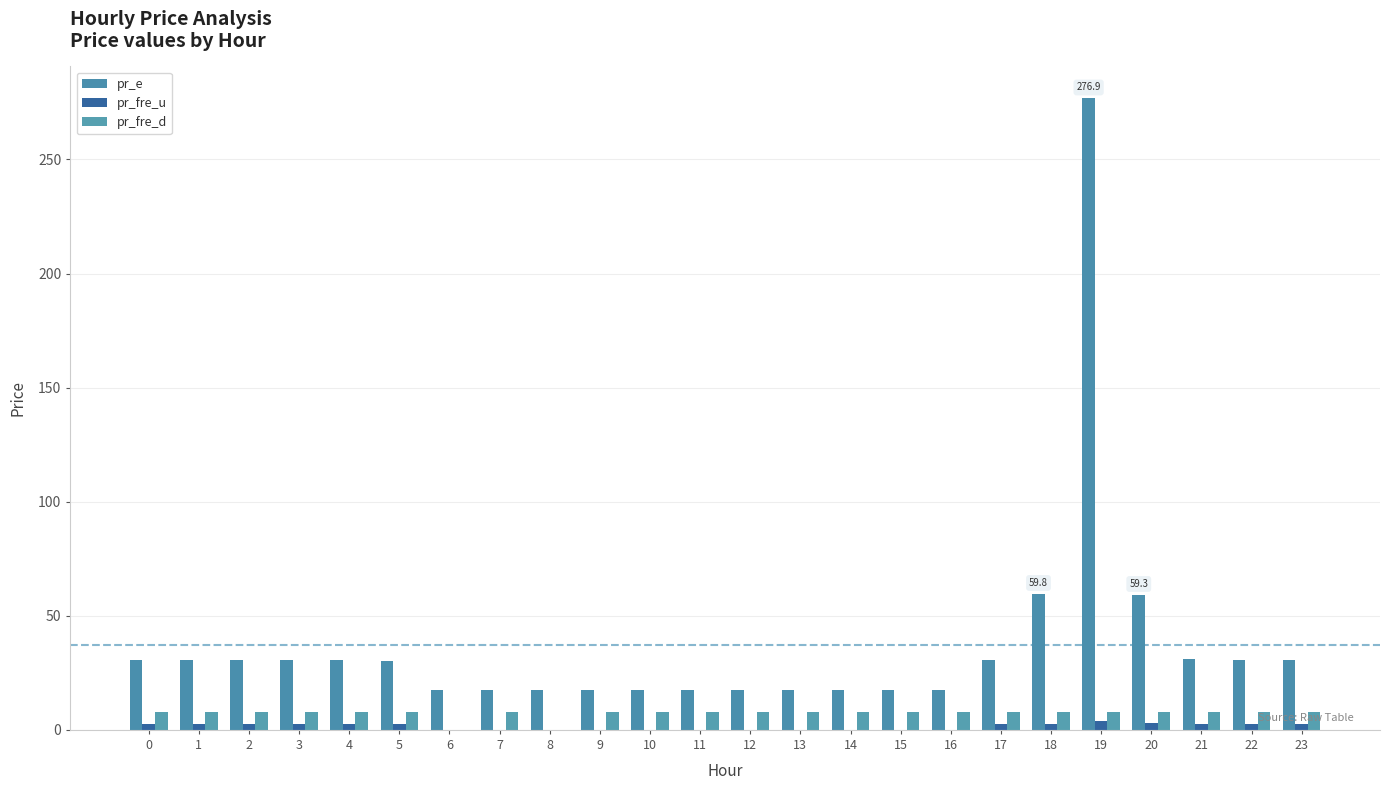

What is the maximum value for pr_fre_u?

4.1